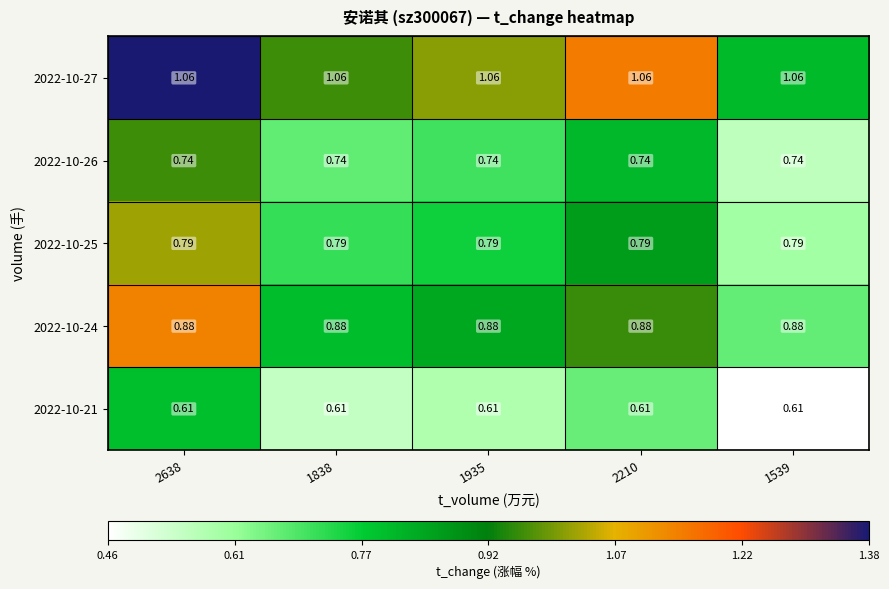

Is the value of 2022-10-25 at 1838 greater than the value of 2022-10-27 at 1539?

No